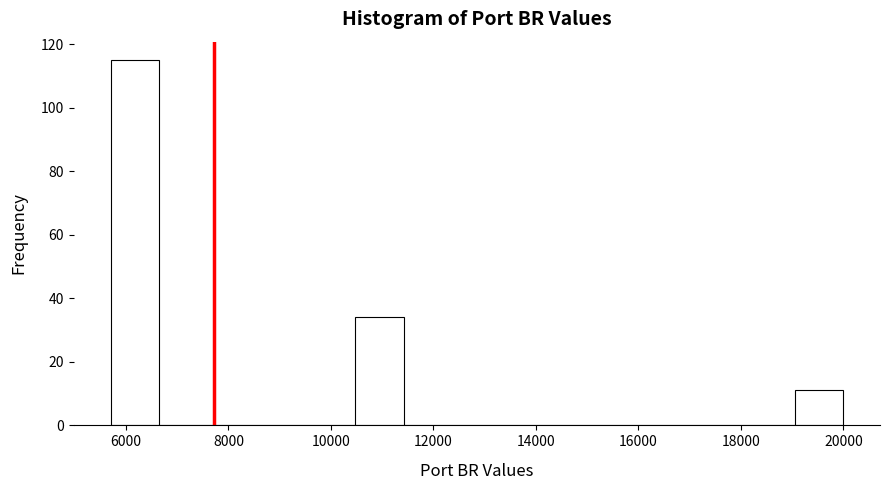

What is the height of the bar covering 19000 to 20000 on the x-axis? Neither the bar edges nor the heights are printed on the chart, so give them approximately, as read against the axes.

12